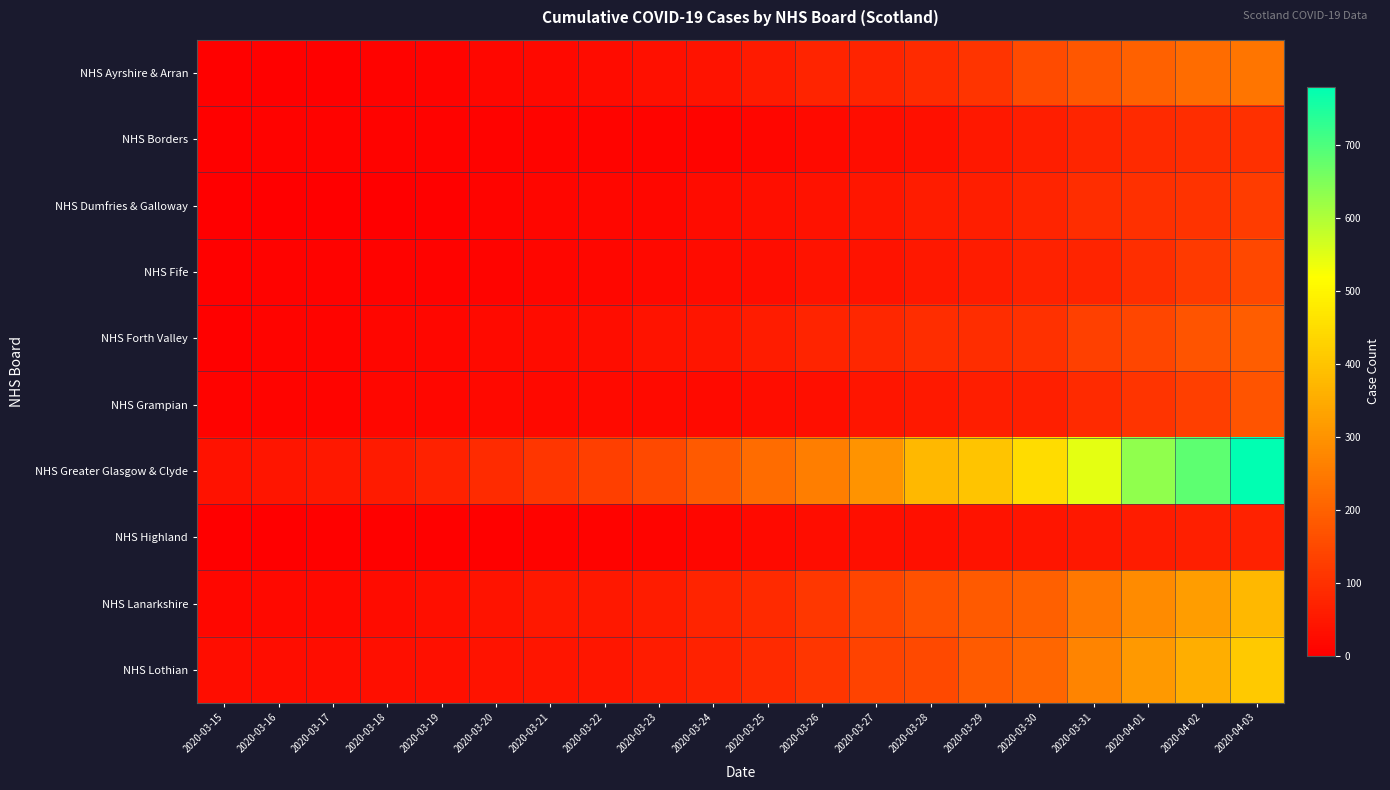

At which category is the sum across all series the highest?

2020-04-03